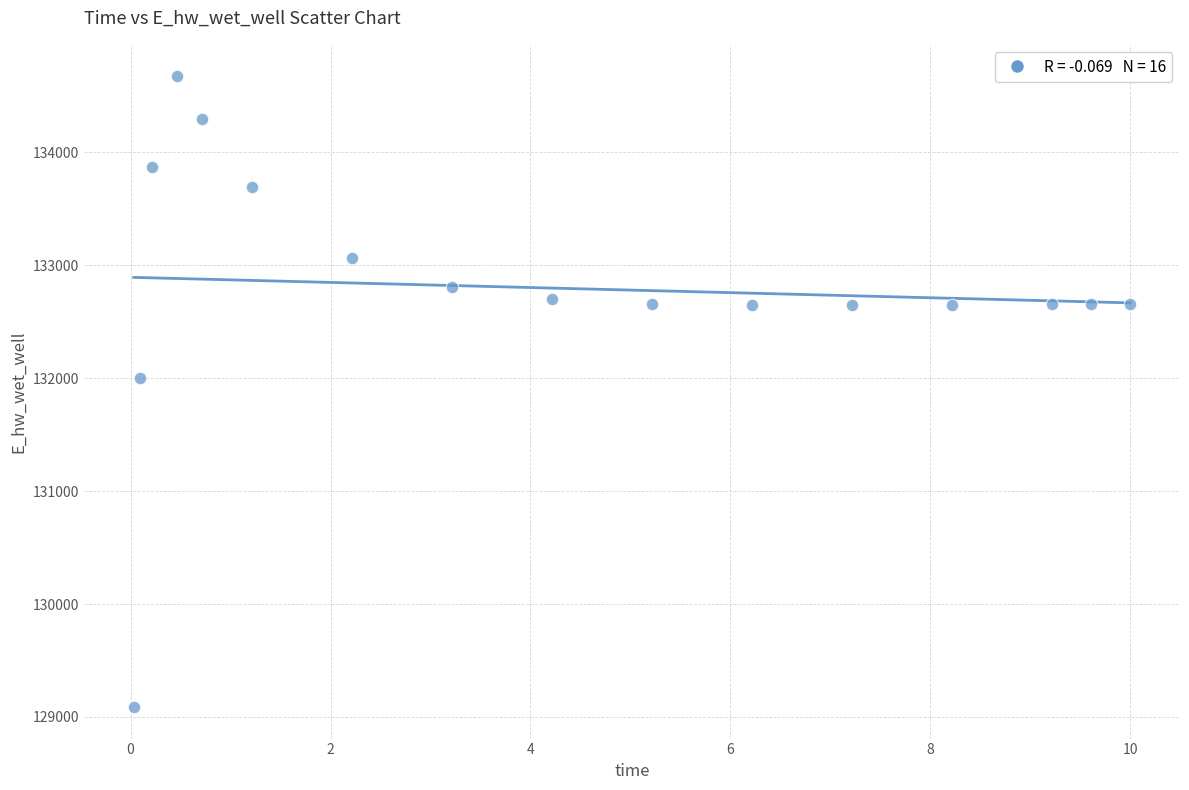

What is the range of X values (max minus min)?

10.0